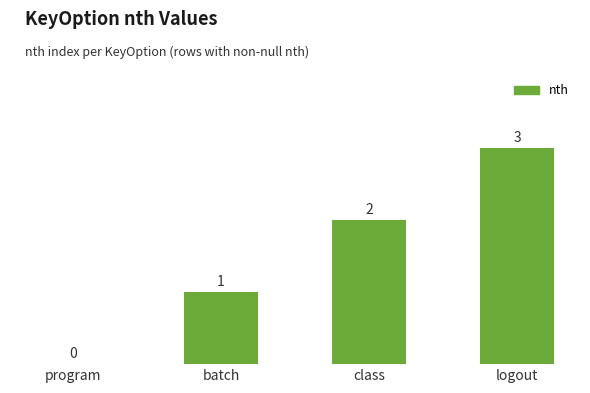

Is it true that the value at program is -1?

False